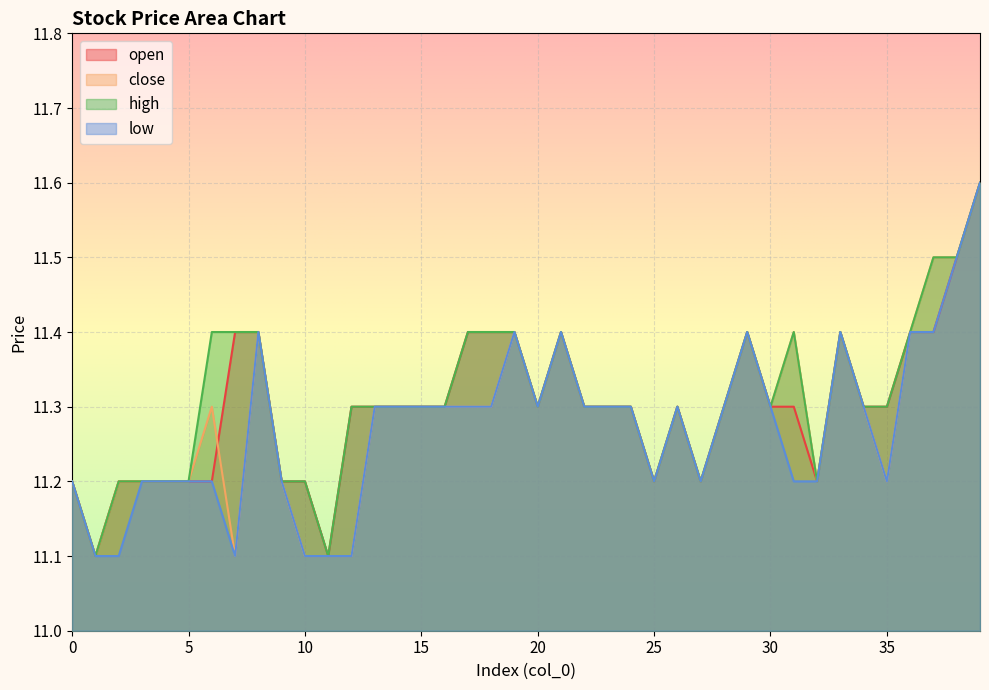

Is it true that close equals 11.3 at 28?

True